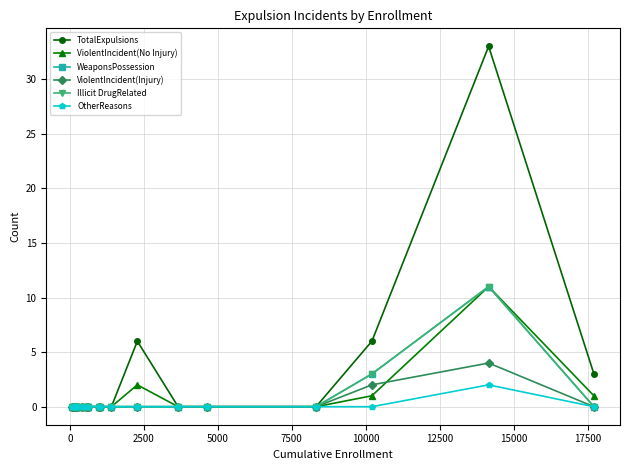

How many lines are shown in the chart?

6